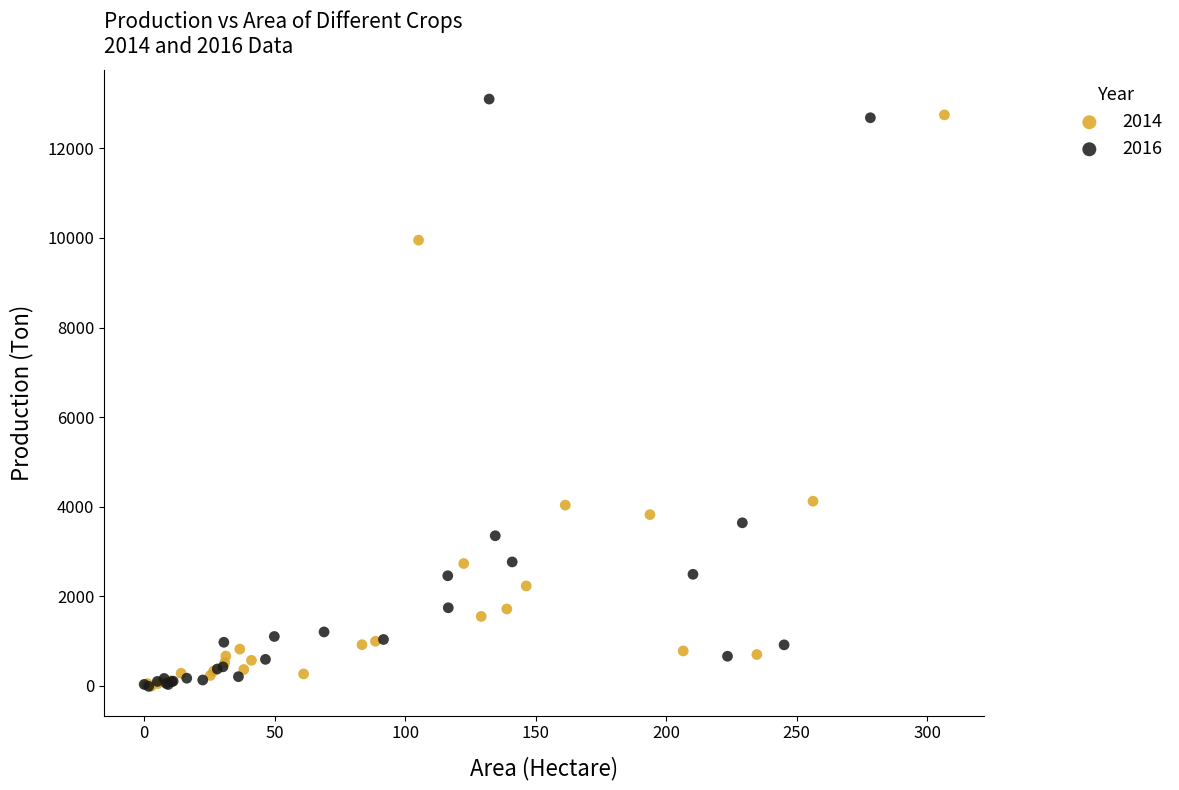

What are all the series names shown in the legend?

2014, 2016